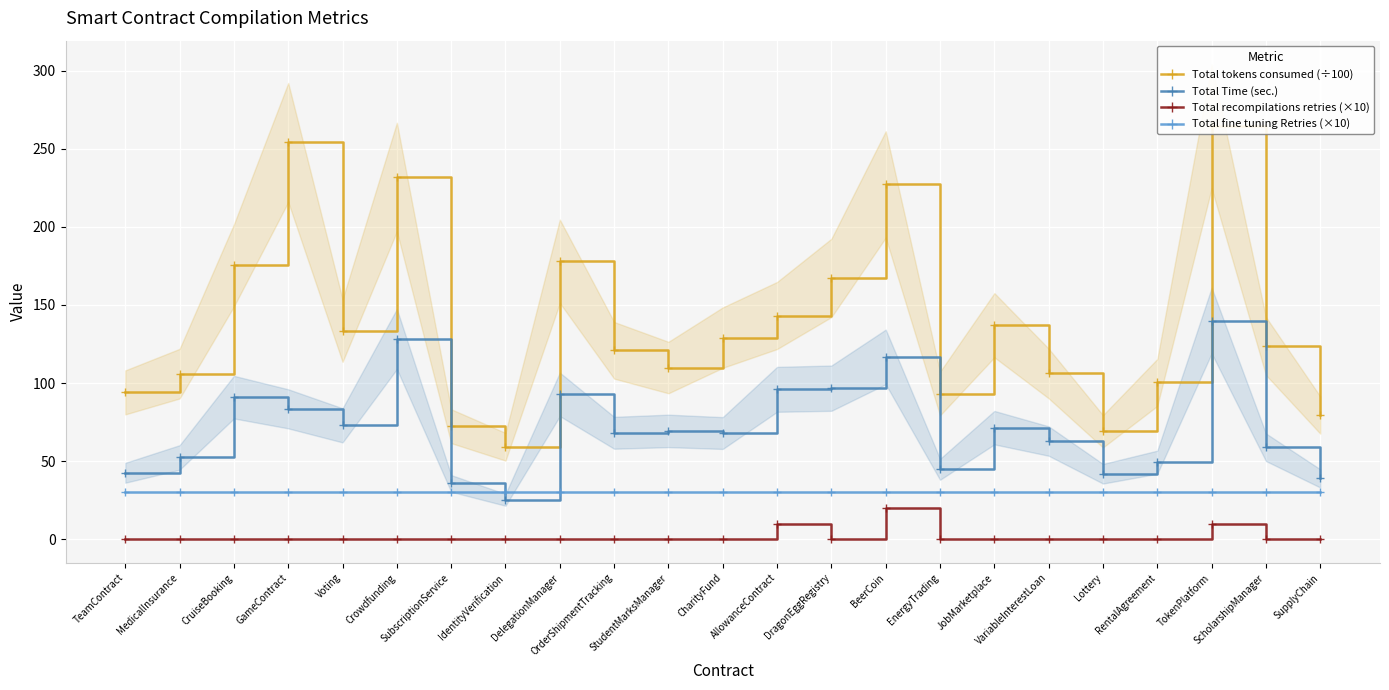

Where is the first local maximum for Total recompilations retries (×10)?

AllowanceContract